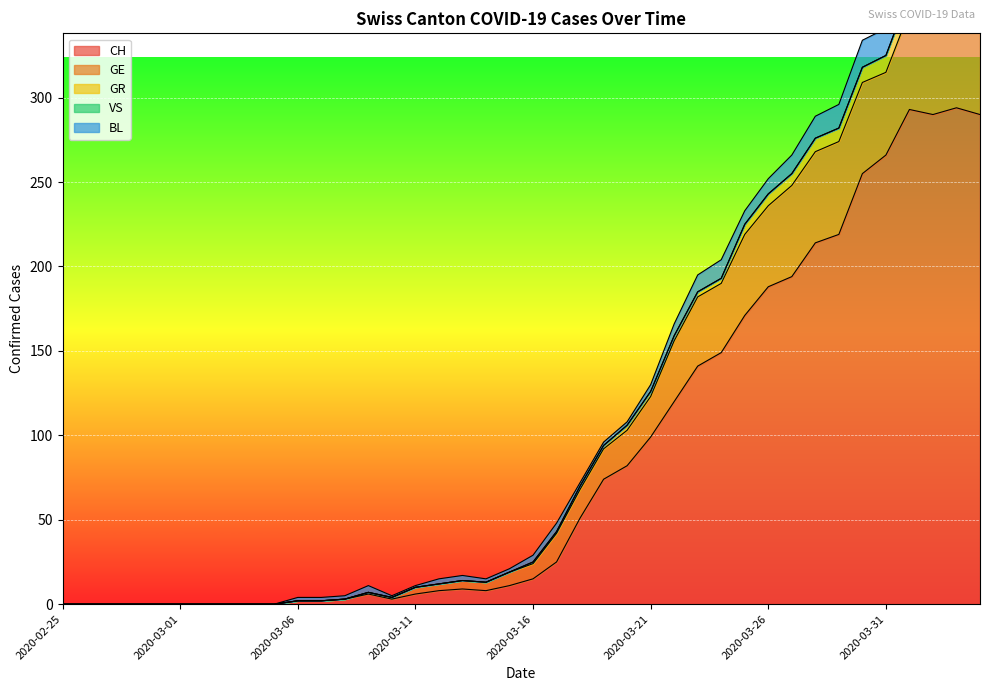

True or false: CH has a value of 3 at 2020-03-07.

False